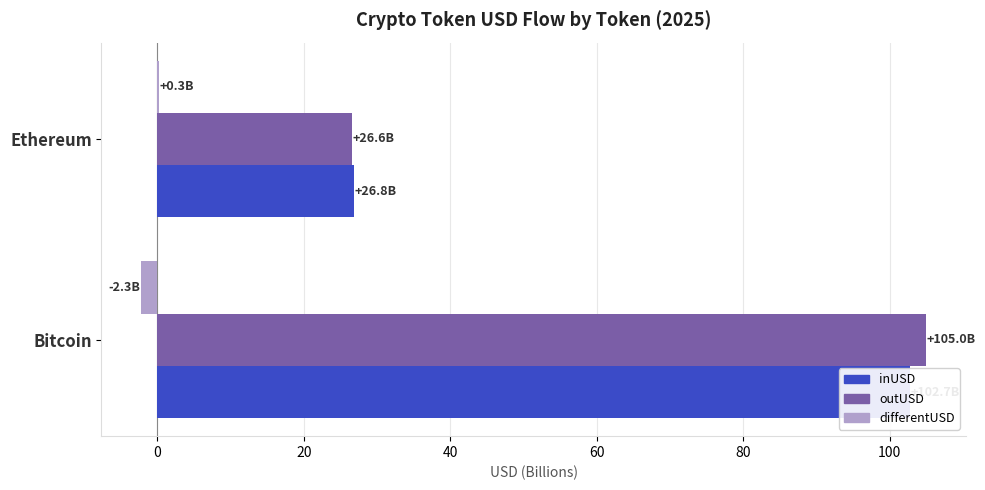

Which series has the widest spread of values?

outUSD